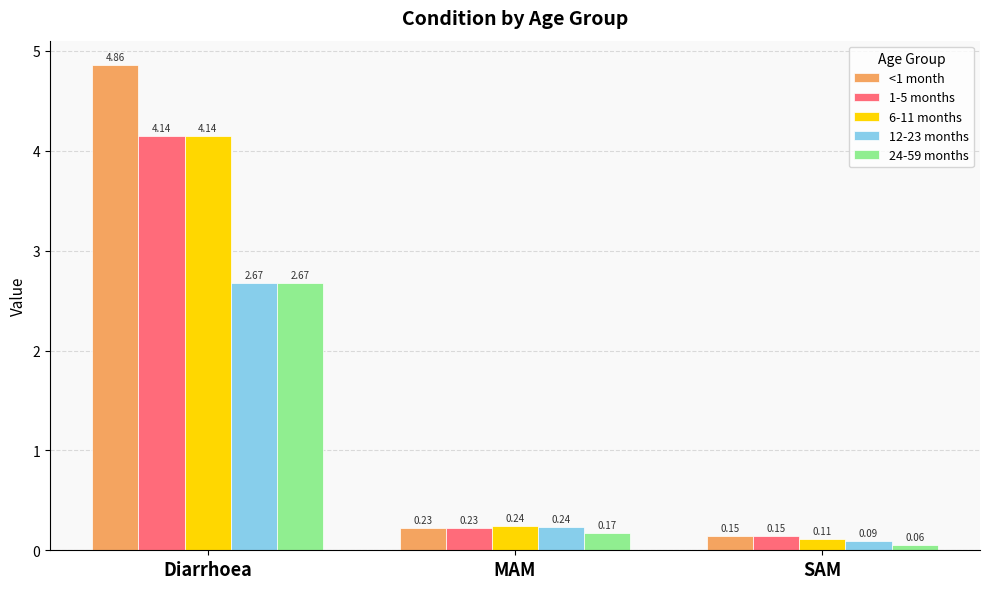

What is the spread (max minus min) of values at Diarrhoea?

2.2